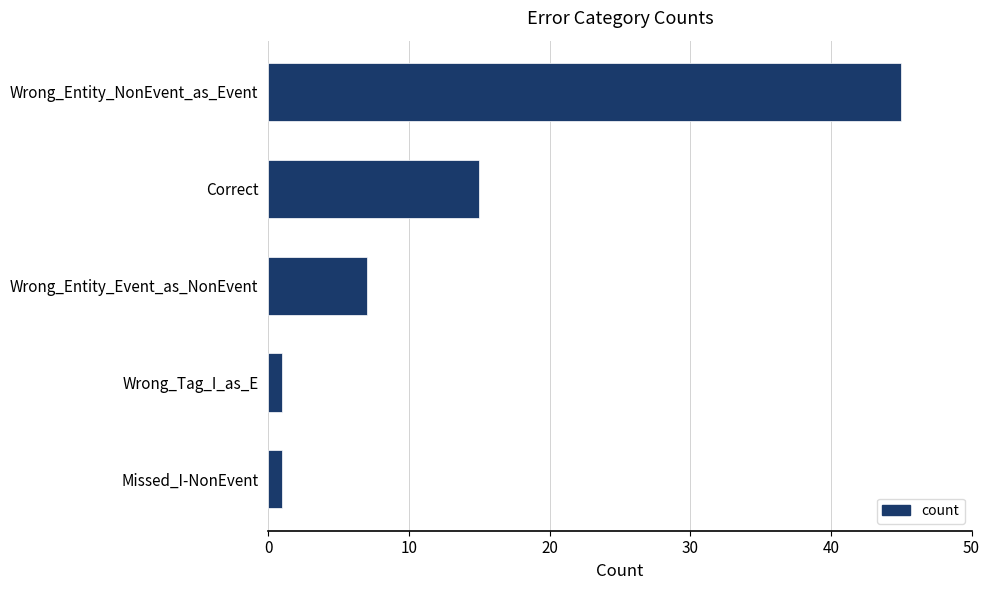

Where is the data nearest to the value 23?

Correct